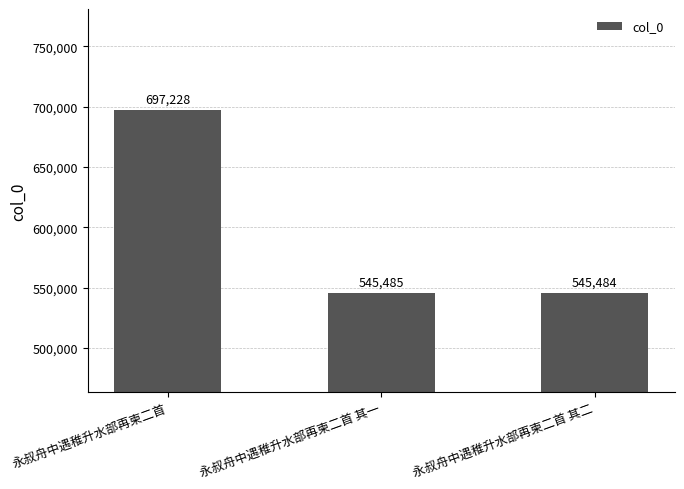

Reading right to left, what are all the values shown in this chart?

545484	545485	697228